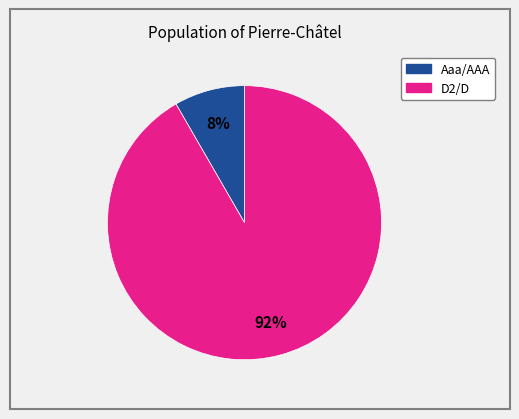

Is there any slice that represents more than half of the pie?

Yes